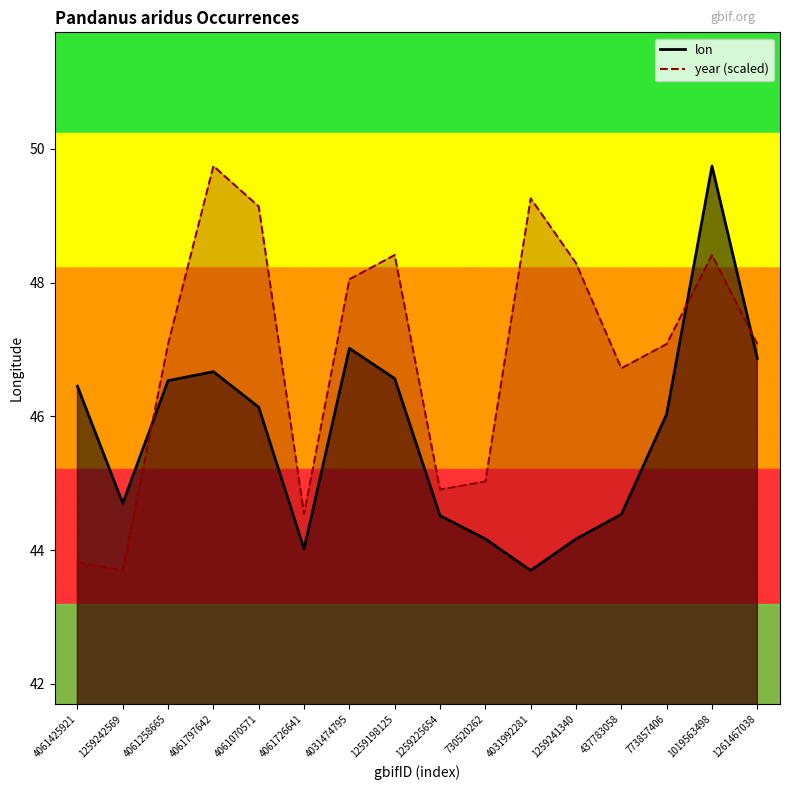

Which series ends up on top after the final intersection of year_line (scaled) and lon_line?

year_line (scaled)